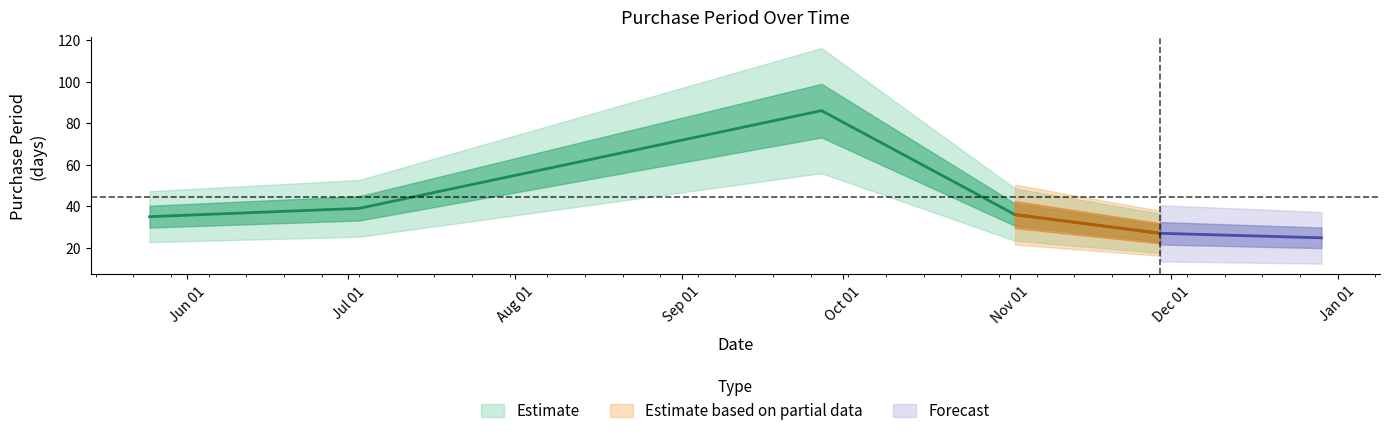

Is this an area chart (filled region under the line)?

No